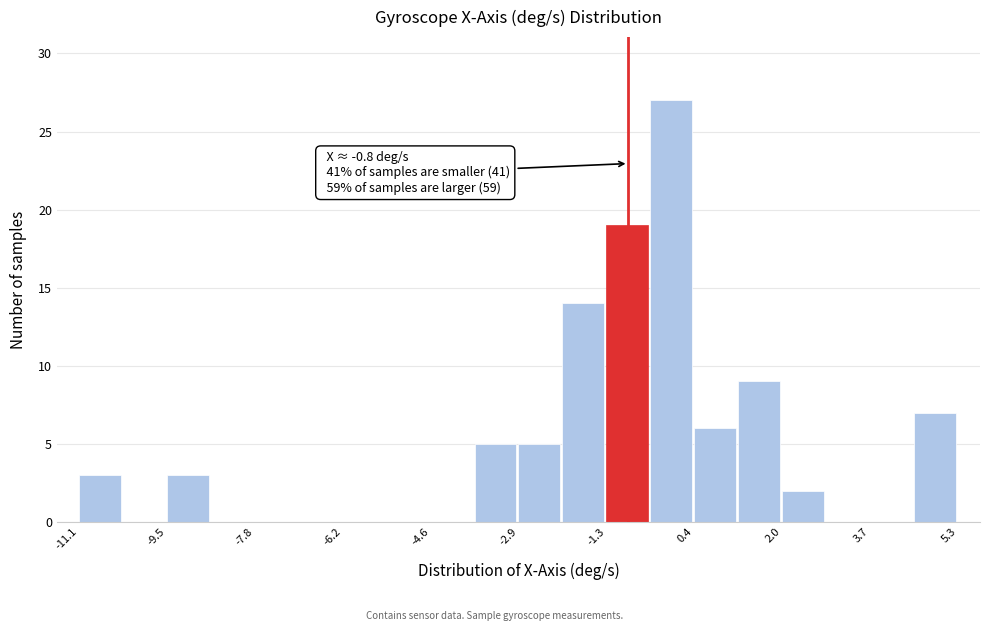

Over which range of the x-axis is the bar tallest?

-0.4 to 0.4